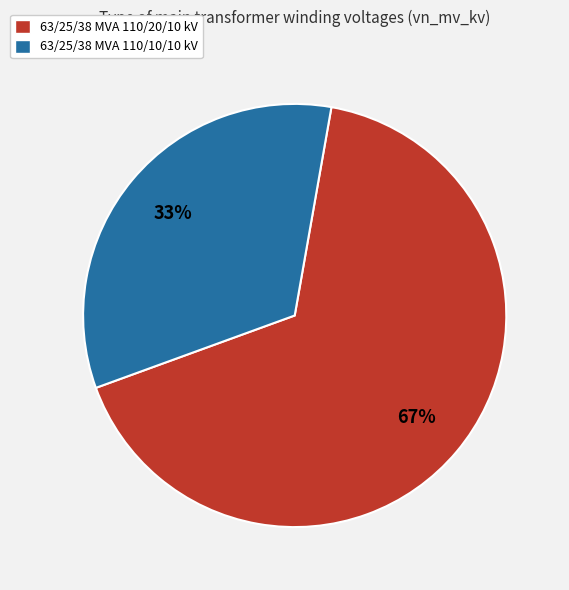

Is the sum of 63/25/38 MVA 110/10/10 kV and 63/25/38 MVA 110/20/10 kV greater than half?

Yes